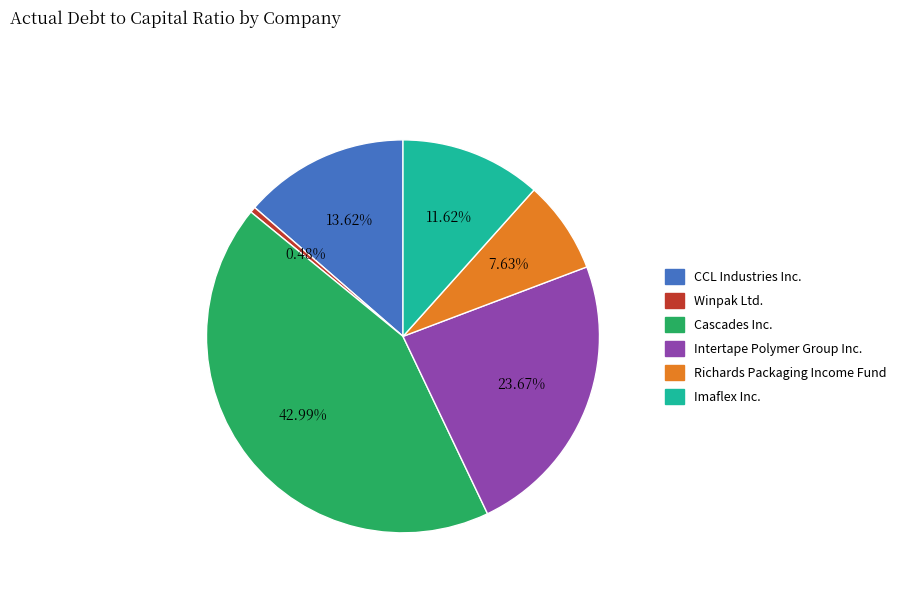

Is the sum of Imaflex Inc. and Richards Packaging Income Fund greater than half?

No